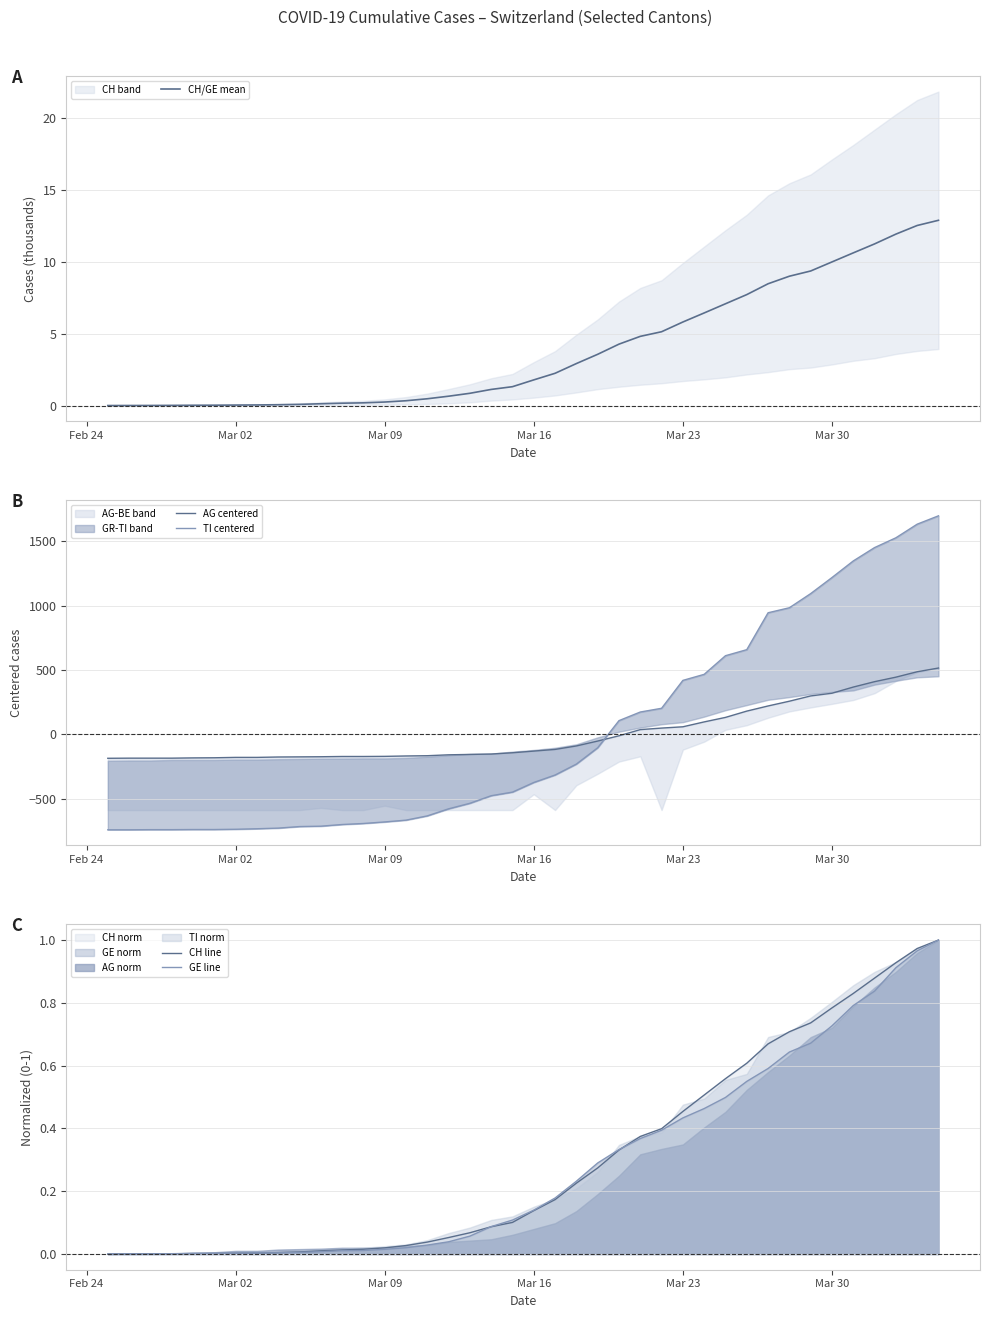

True or false: AG centered and TI centered cross at least once.

True